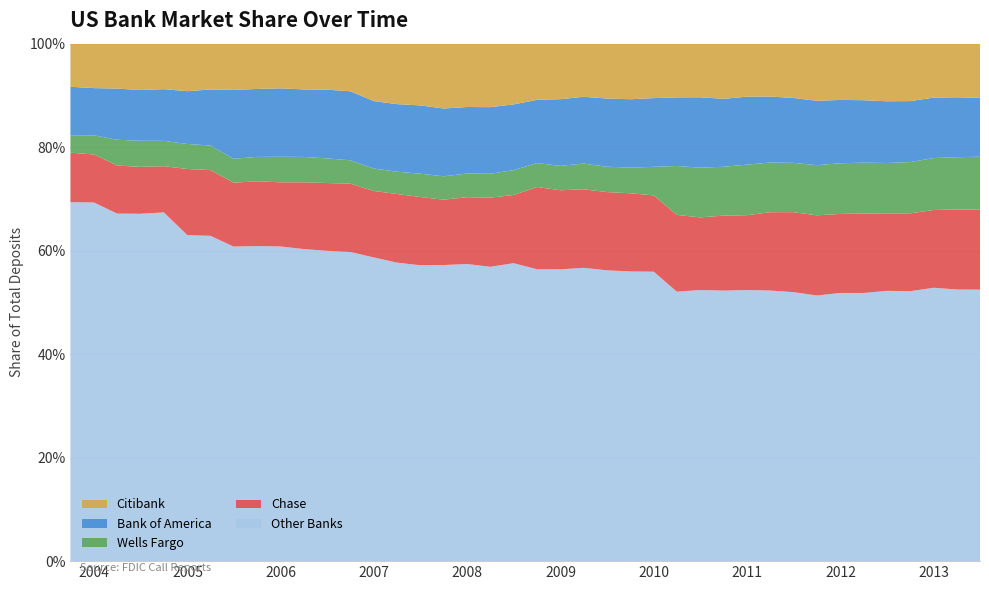

Reading right to left, list all the values displayed in this chart.

Other Banks: 2013-06-30=0.5	2013-03-31=0.5	2012-12-31=0.5	2012-09-30=0.5	2012-06-30=0.5	2012-03-31=0.5	2011-12-31=0.5	2011-09-30=0.5	2011-06-30=0.5	2011-03-31=0.5	2010-12-31=0.5	2010-09-30=0.5	2010-06-30=0.5	2010-03-31=0.5	2009-12-31=0.6	2009-09-30=0.6	2009-06-30=0.6	2009-03-31=0.6	2008-12-31=0.6	2008-09-30=0.6	2008-06-30=0.6	2008-03-31=0.6	2007-12-31=0.6	2007-09-30=0.6	2007-06-30=0.6	2007-03-31=0.6	2006-12-31=0.6	2006-09-30=0.6	2006-06-30=0.6	2006-03-31=0.6	2005-12-31=0.6	2005-09-30=0.6	2005-06-30=0.6	2005-03-31=0.6	2004-12-31=0.6	2004-09-30=0.7	2004-06-30=0.7	2004-03-31=0.7	2003-12-31=0.7	2003-09-30=0.7
Chase: 2013-06-30=0.2	2013-03-31=0.2	2012-12-31=0.2	2012-09-30=0.2	2012-06-30=0.1	2012-03-31=0.2	2011-12-31=0.2	2011-09-30=0.2	2011-06-30=0.2	2011-03-31=0.2	2010-12-31=0.1	2010-09-30=0.1	2010-06-30=0.1	2010-03-31=0.1	2009-12-31=0.1	2009-09-30=0.2	2009-06-30=0.2	2009-03-31=0.2	2008-12-31=0.2	2008-09-30=0.2	2008-06-30=0.1	2008-03-31=0.1	2007-12-31=0.1	2007-09-30=0.1	2007-06-30=0.1	2007-03-31=0.1	2006-12-31=0.1	2006-09-30=0.1	2006-06-30=0.1	2006-03-31=0.1	2005-12-31=0.1	2005-09-30=0.1	2005-06-30=0.1	2005-03-31=0.1	2004-12-31=0.1	2004-09-30=0.1	2004-06-30=0.1	2004-03-31=0.1	2003-12-31=0.1	2003-09-30=0.1
Wells Fargo: 2013-06-30=0.1	2013-03-31=0.1	2012-12-31=0.1	2012-09-30=0.1	2012-06-30=0.1	2012-03-31=0.1	2011-12-31=0.1	2011-09-30=0.1	2011-06-30=0.1	2011-03-31=0.1	2010-12-31=0.1	2010-09-30=0.1	2010-06-30=0.1	2010-03-31=0.1	2009-12-31=0.1	2009-09-30=0.0	2009-06-30=0.0	2009-03-31=0.0	2008-12-31=0.0	2008-09-30=0.0	2008-06-30=0.0	2008-03-31=0.0	2007-12-31=0.0	2007-09-30=0.0	2007-06-30=0.0	2007-03-31=0.0	2006-12-31=0.0	2006-09-30=0.0	2006-06-30=0.0	2006-03-31=0.0	2005-12-31=0.0	2005-09-30=0.0	2005-06-30=0.0	2005-03-31=0.0	2004-12-31=0.0	2004-09-30=0.0	2004-06-30=0.1	2004-03-31=0.0	2003-12-31=0.0	2003-09-30=0.0
Bank of America: 2013-06-30=0.1	2013-03-31=0.1	2012-12-31=0.1	2012-09-30=0.1	2012-06-30=0.1	2012-03-31=0.1	2011-12-31=0.1	2011-09-30=0.1	2011-06-30=0.1	2011-03-31=0.1	2010-12-31=0.1	2010-09-30=0.1	2010-06-30=0.1	2010-03-31=0.1	2009-12-31=0.1	2009-09-30=0.1	2009-06-30=0.1	2009-03-31=0.1	2008-12-31=0.1	2008-09-30=0.1	2008-06-30=0.1	2008-03-31=0.1	2007-12-31=0.1	2007-09-30=0.1	2007-06-30=0.1	2007-03-31=0.1	2006-12-31=0.1	2006-09-30=0.1	2006-06-30=0.1	2006-03-31=0.1	2005-12-31=0.1	2005-09-30=0.1	2005-06-30=0.1	2005-03-31=0.1	2004-12-31=0.1	2004-09-30=0.1	2004-06-30=0.1	2004-03-31=0.1	2003-12-31=0.1	2003-09-30=0.1
Citibank: 2013-06-30=0.1	2013-03-31=0.1	2012-12-31=0.1	2012-09-30=0.1	2012-06-30=0.1	2012-03-31=0.1	2011-12-31=0.1	2011-09-30=0.1	2011-06-30=0.1	2011-03-31=0.1	2010-12-31=0.1	2010-09-30=0.1	2010-06-30=0.1	2010-03-31=0.1	2009-12-31=0.1	2009-09-30=0.1	2009-06-30=0.1	2009-03-31=0.1	2008-12-31=0.1	2008-09-30=0.1	2008-06-30=0.1	2008-03-31=0.1	2007-12-31=0.1	2007-09-30=0.1	2007-06-30=0.1	2007-03-31=0.1	2006-12-31=0.1	2006-09-30=0.1	2006-06-30=0.1	2006-03-31=0.1	2005-12-31=0.1	2005-09-30=0.1	2005-06-30=0.1	2005-03-31=0.1	2004-12-31=0.1	2004-09-30=0.1	2004-06-30=0.1	2004-03-31=0.1	2003-12-31=0.1	2003-09-30=0.1